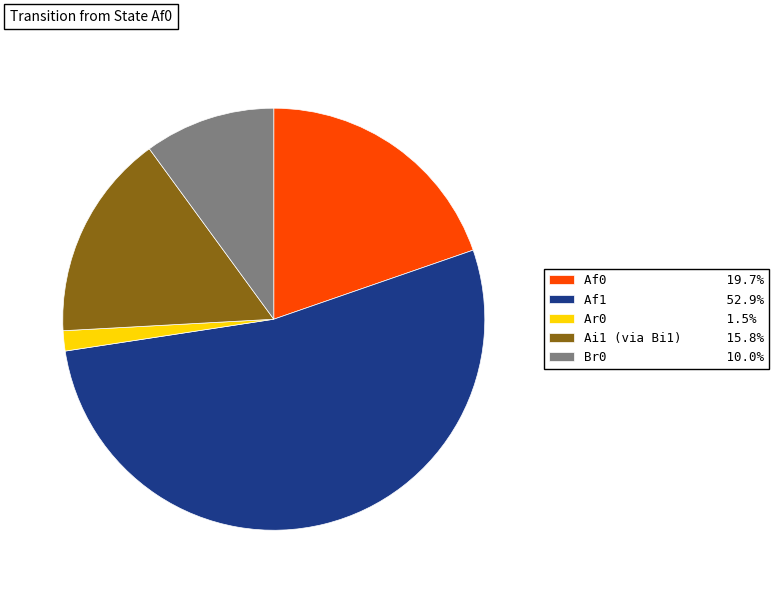

Combined, do Af1 and Af0 account for over 50%?

Yes